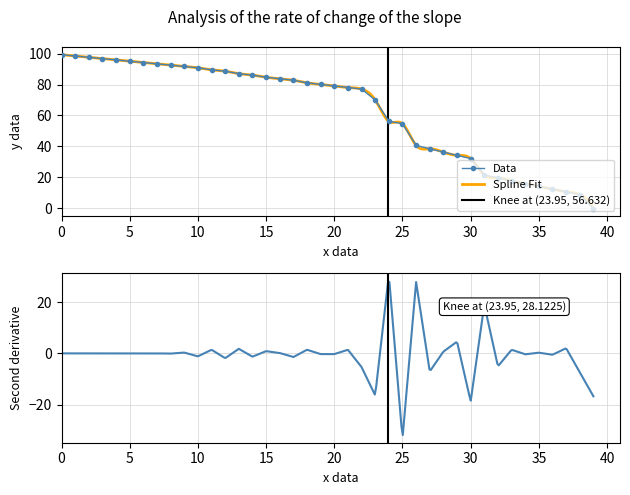

Where is Data nearest to the value 49?

25